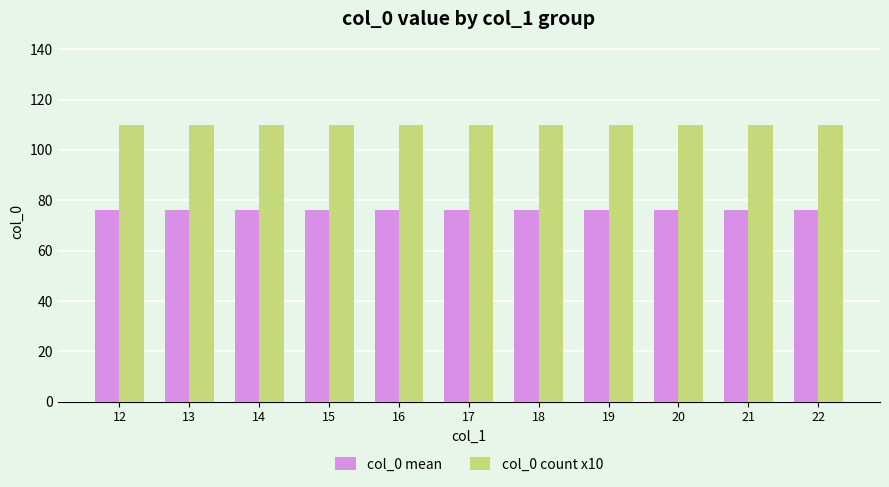

What is the minimum value shown in the chart?

76